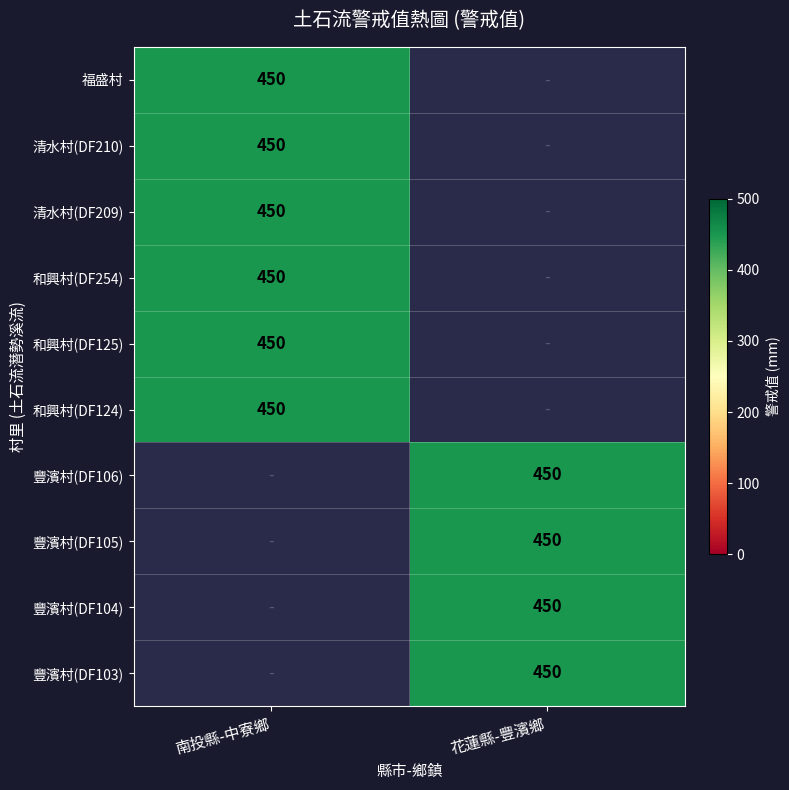

The 清水村(DF210) series shows 450 at 南投縣-中寮鄉. True or false?

True